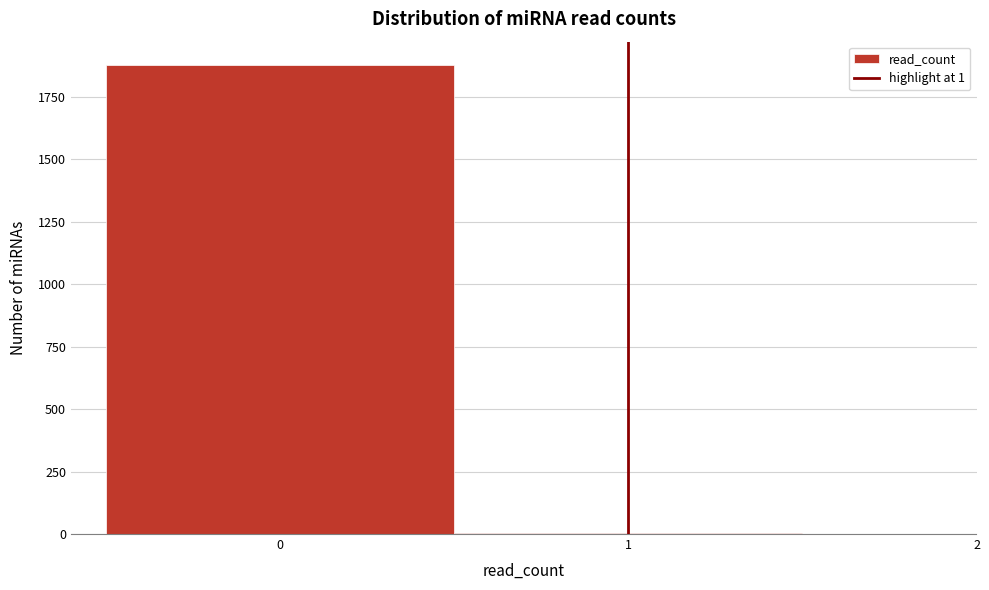

How tall is the bar that spans -0.5 to 0.5 on the x-axis? The values are not printed on the chart, so give them approximately, as read against the axis.

1900